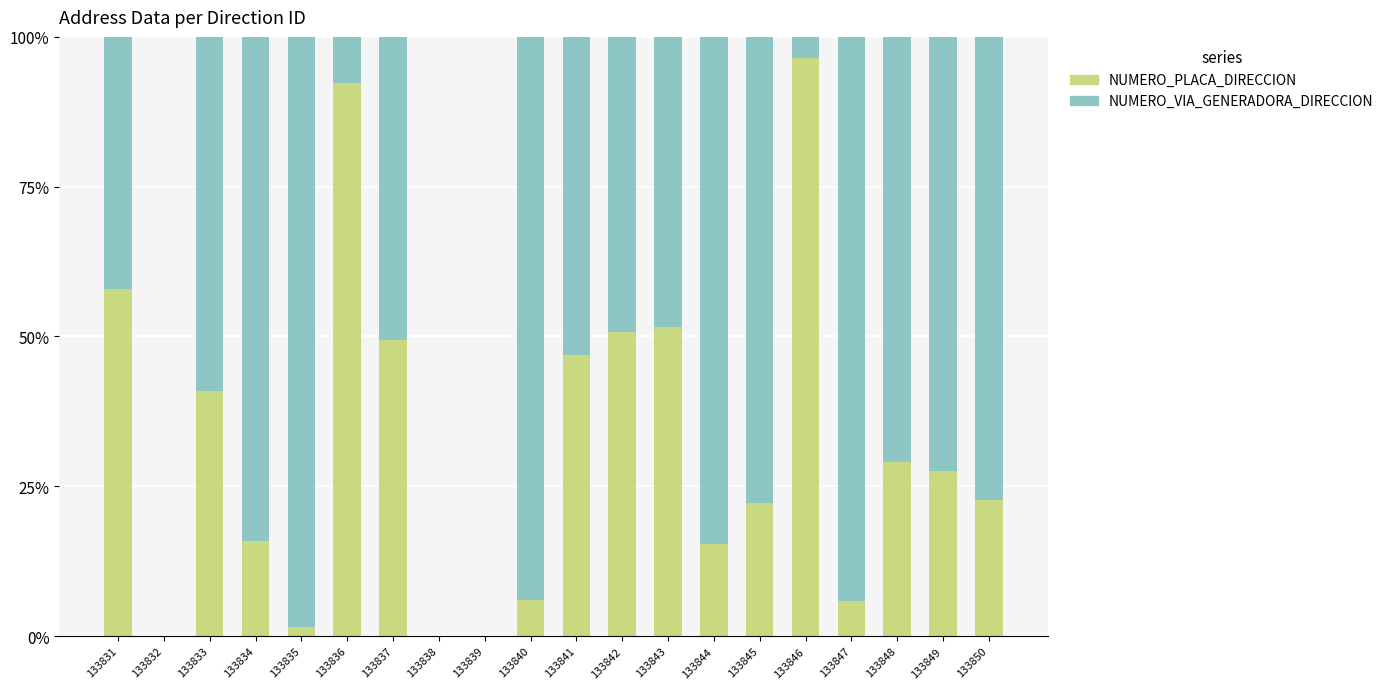

What is the sum of all NUMERO_PLACA_DIRECCION values?

632.3